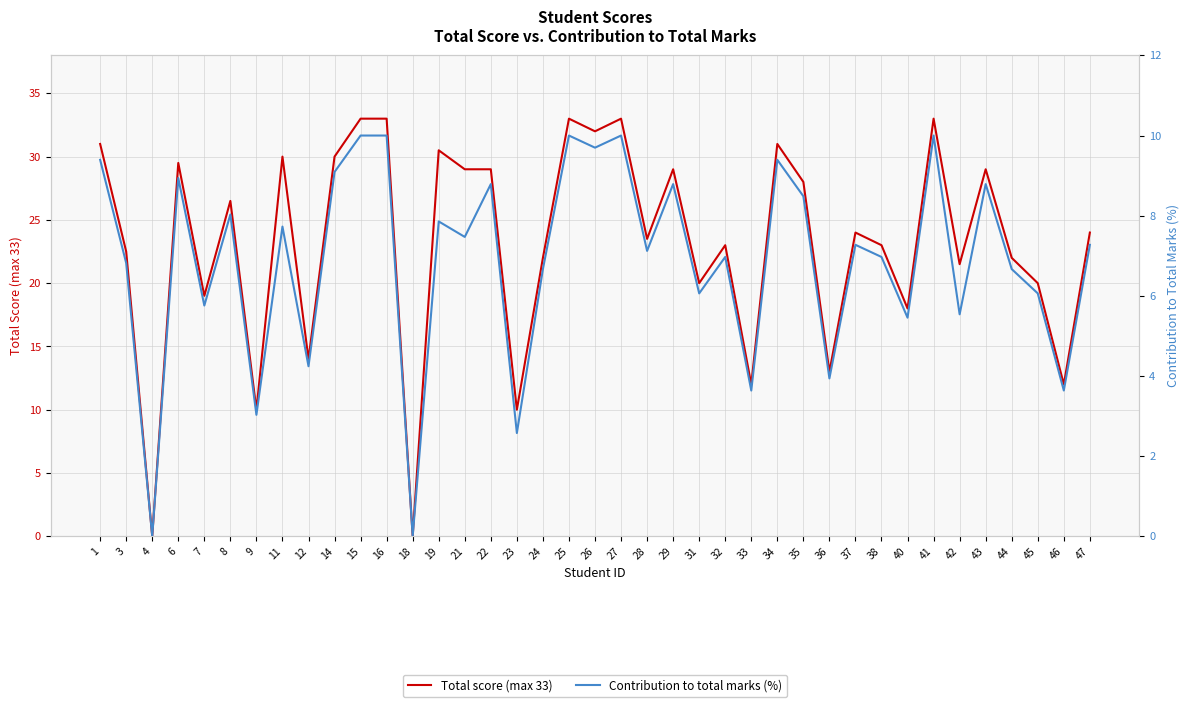

Which has a higher value, 36 or 46?

36